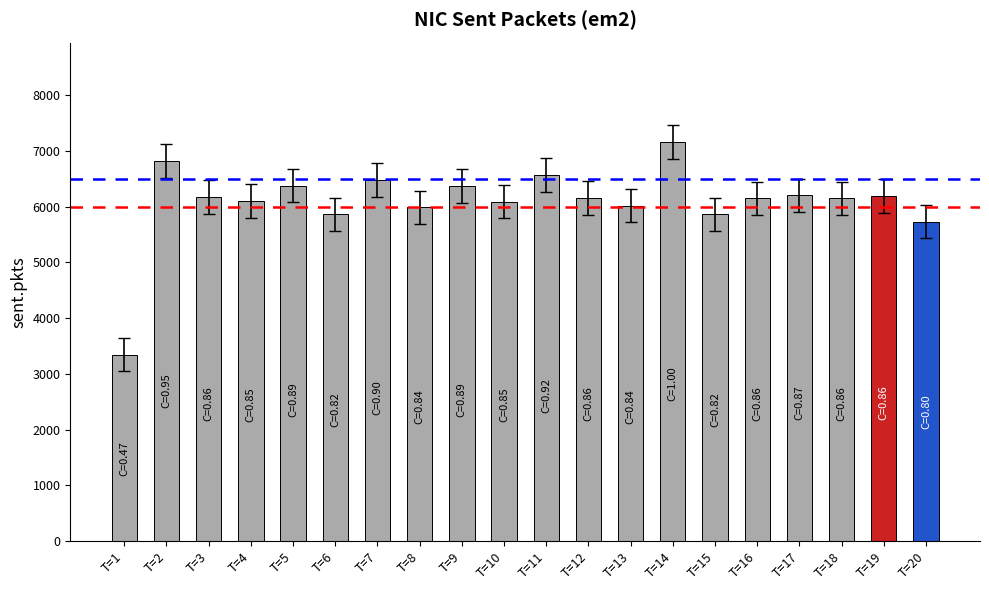

List the labels in order of value, smallest first.

1, 20, 6, 15, 8, 13, 10, 4, 16, 18, 12, 3, 19, 17, 9, 5, 7, 11, 2, 14